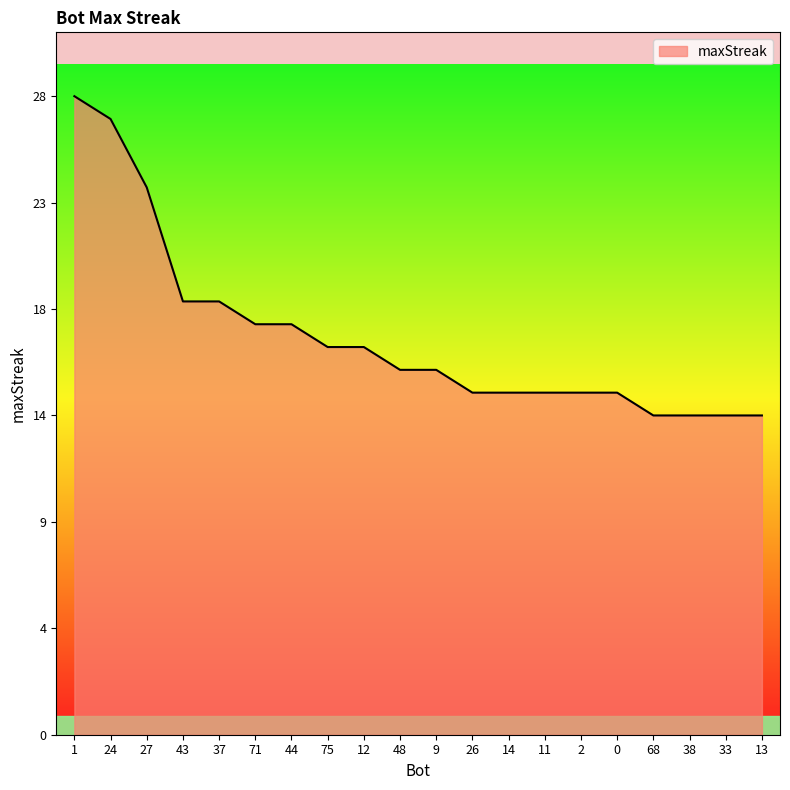

Does the chart have visible grid lines?

No